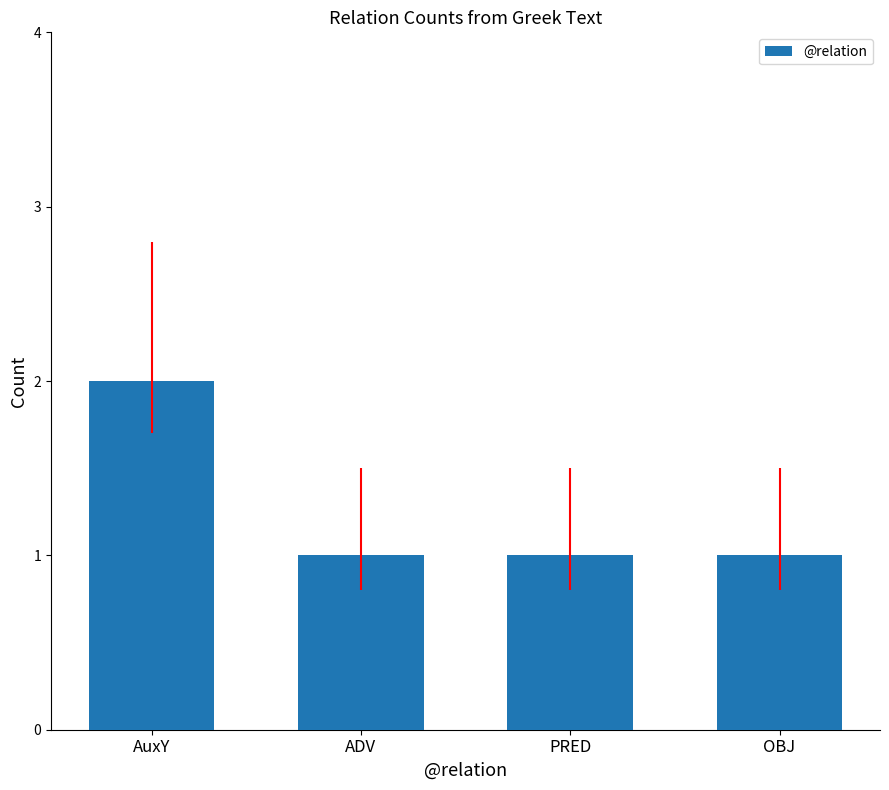

What is the value of the 2nd bar from the left?

1